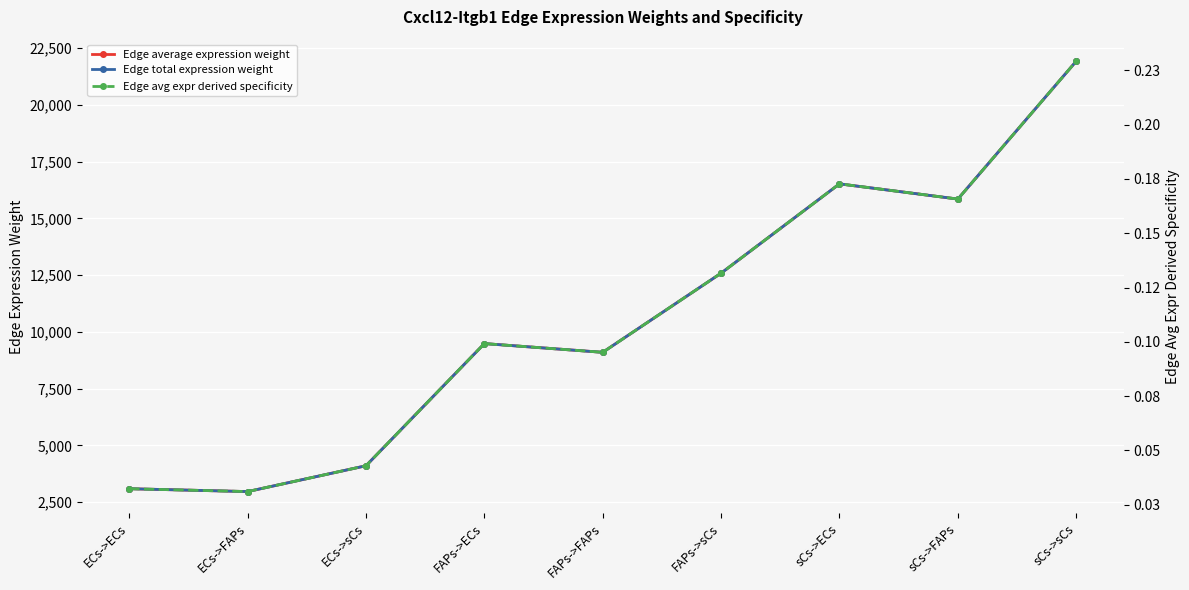

What are all the series names shown in the legend?

Edge average expression weight, Edge total expression weight, Edge avg expr derived specificity